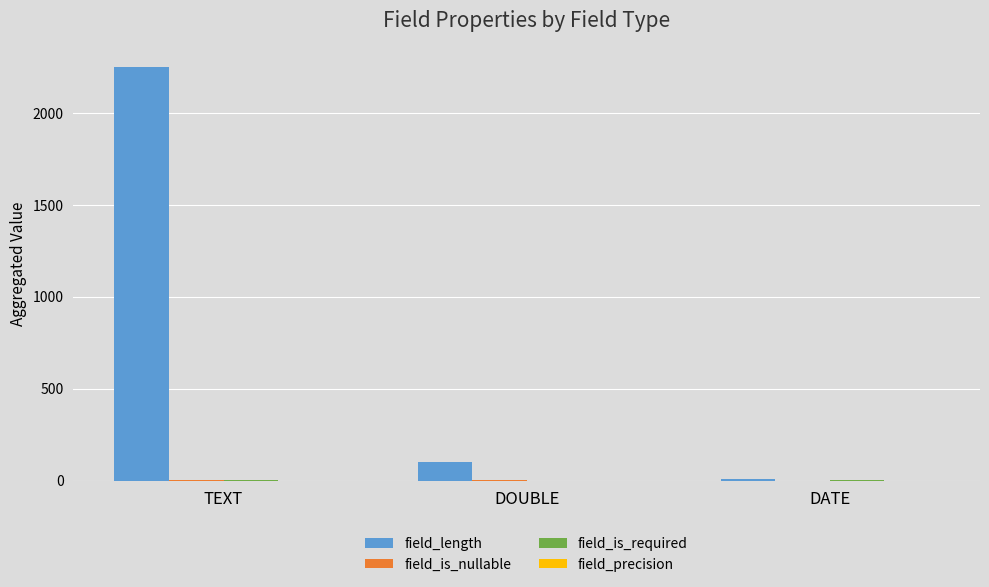

Which series has the largest total across all categories?

field_length